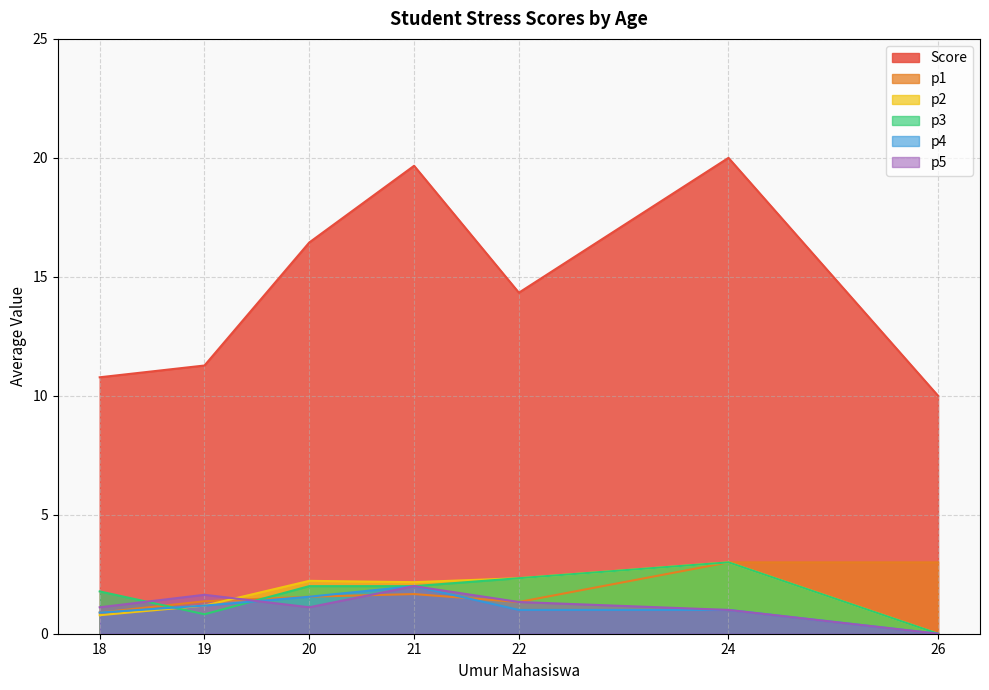

Which series has the largest range (max minus min)?

Score